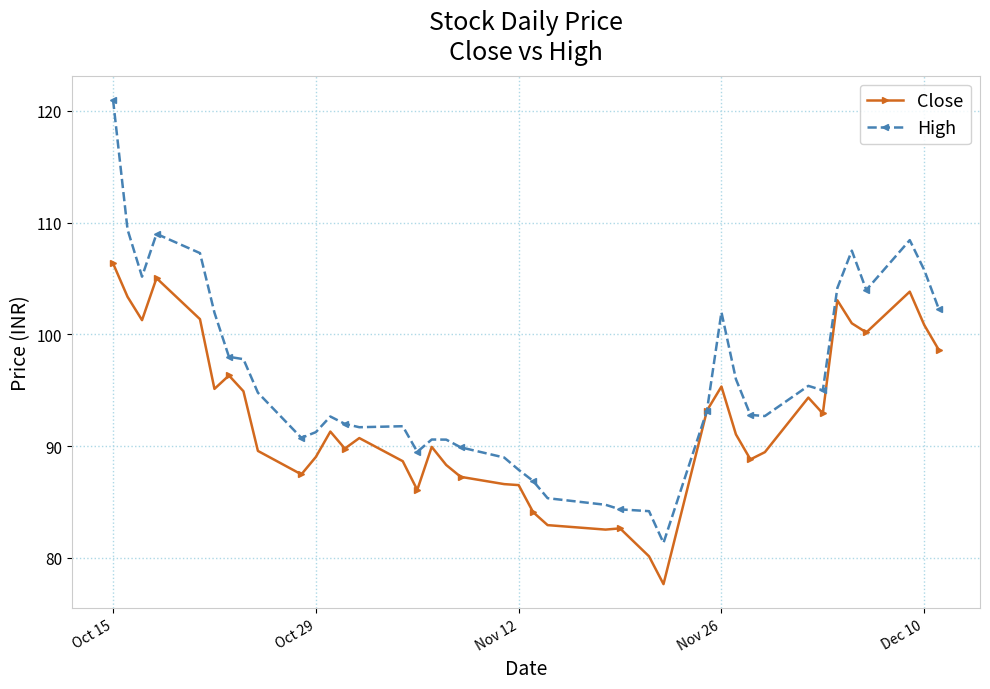

What is the maximum value for Close?

106.4